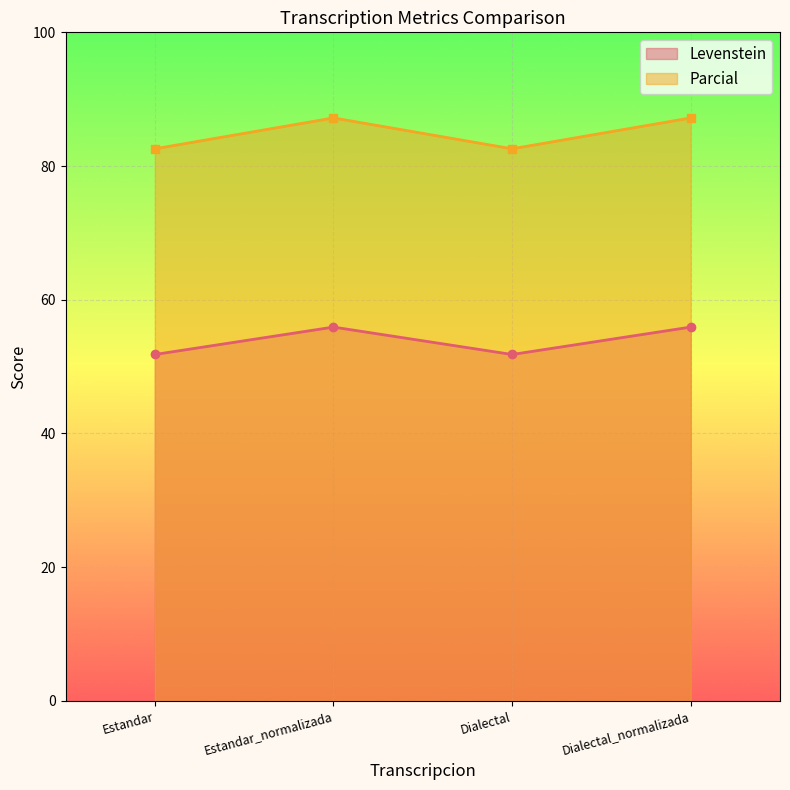

At how many categories does at least one series exceed 65?

4